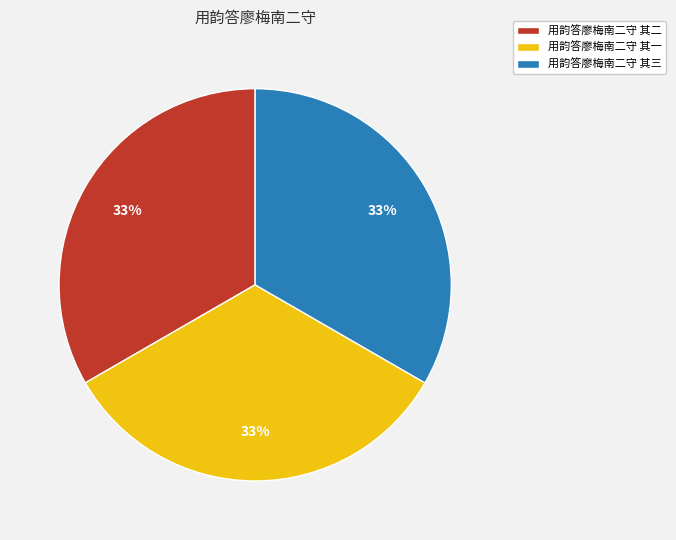

To the nearest percent, what percentage of the pie is 用韵答廖梅南二守 其一?

33%